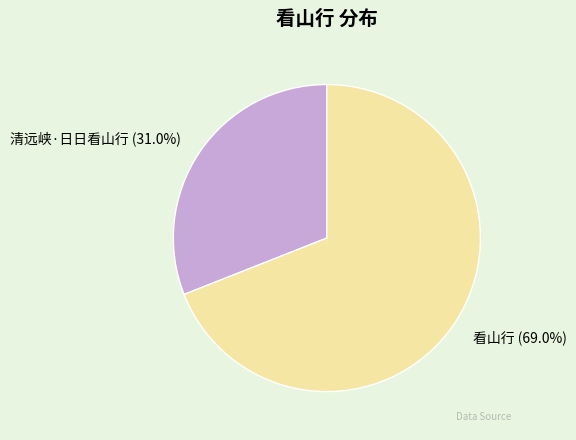

Does any single category account for the majority?

Yes